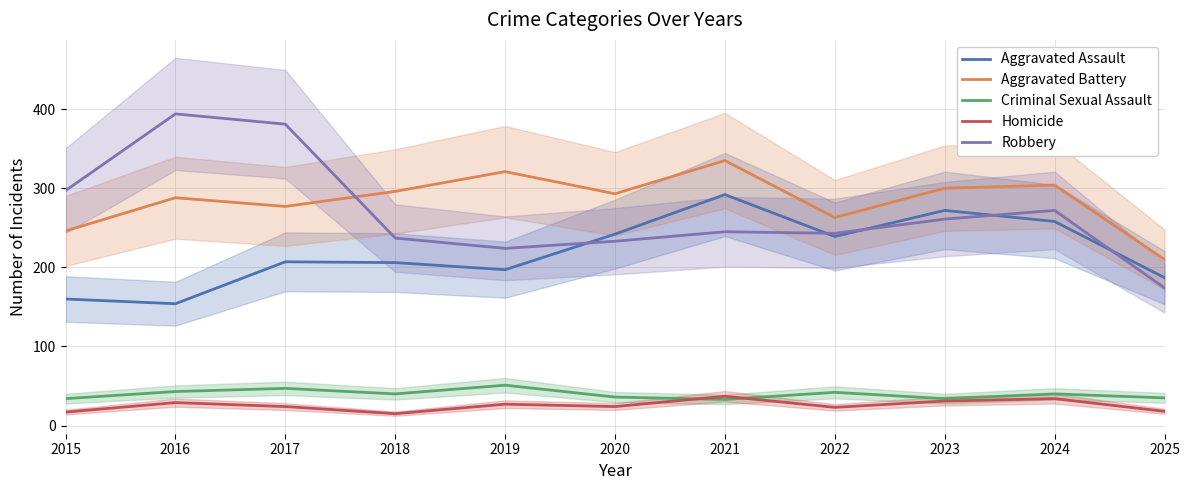

True or false: Aggravated Battery has a value of 448 at 2020.

False